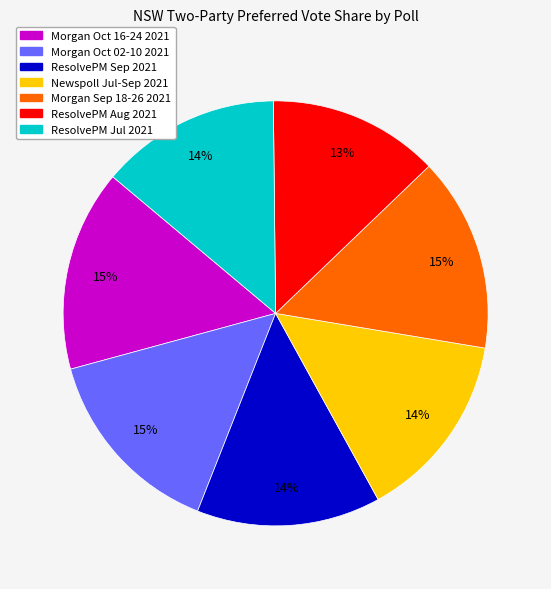

To the nearest percent, what is the difference between the largest and smallest slice percentages?

2%